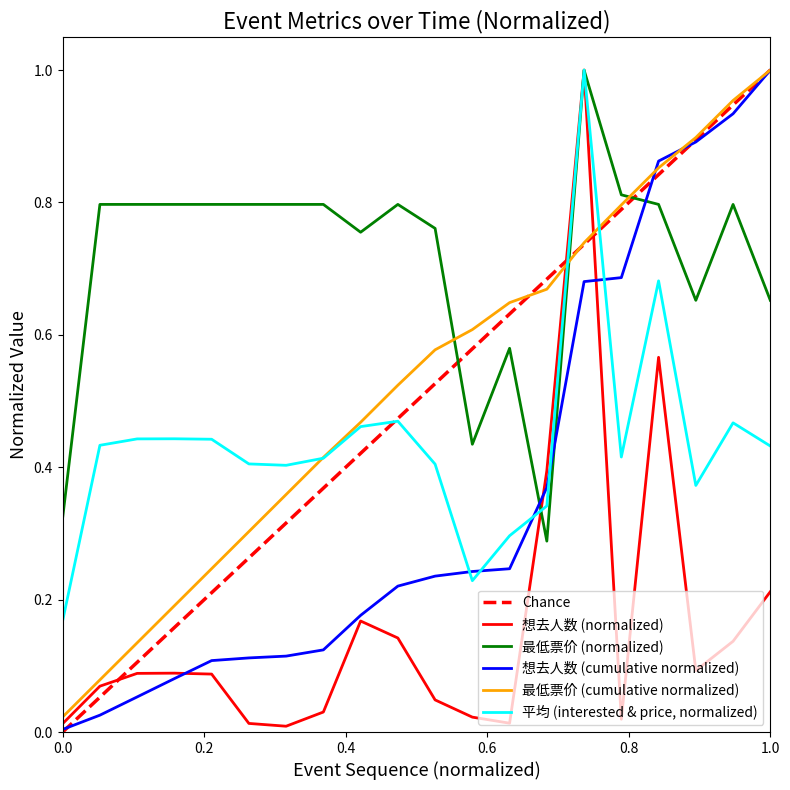

The 想去人数 (cumulative normalized) series shows 0.0 at 0.0. True or false?

True